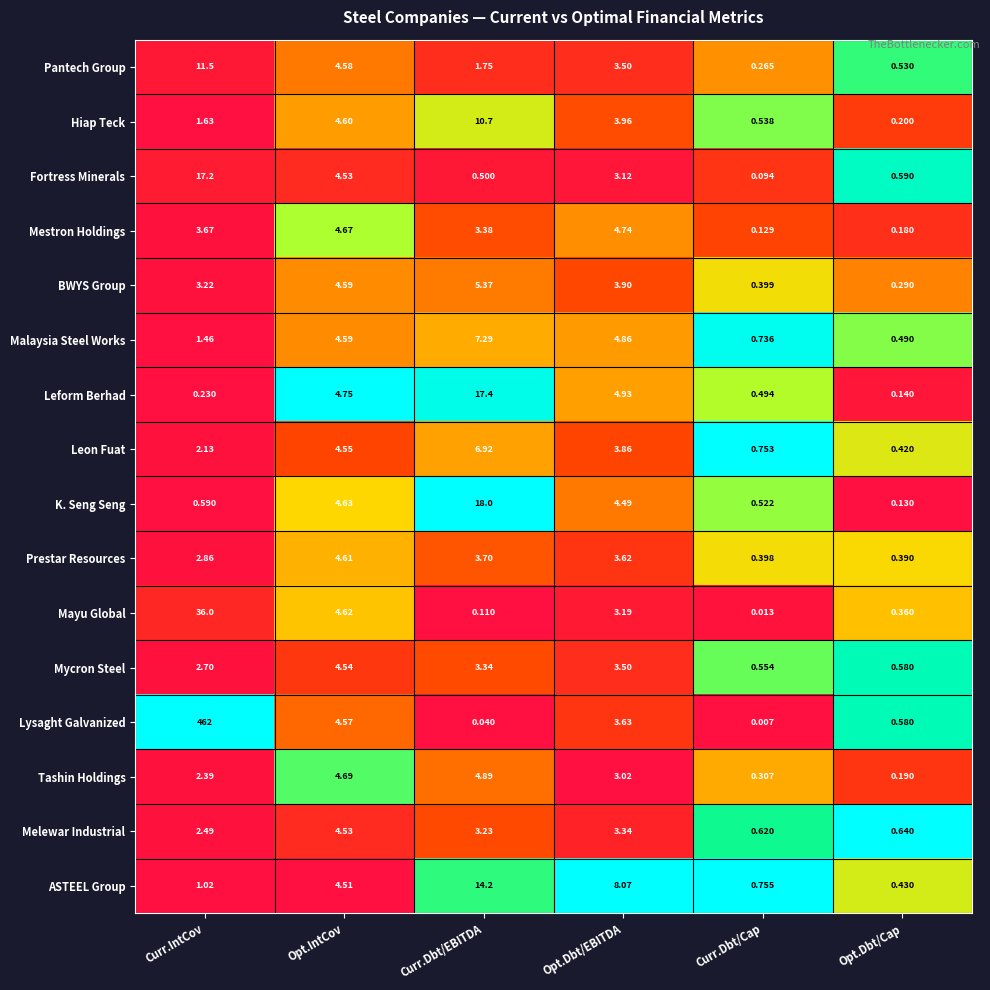

Which label corresponds to the smallest value in the chart?

Curr.Dbt/Cap